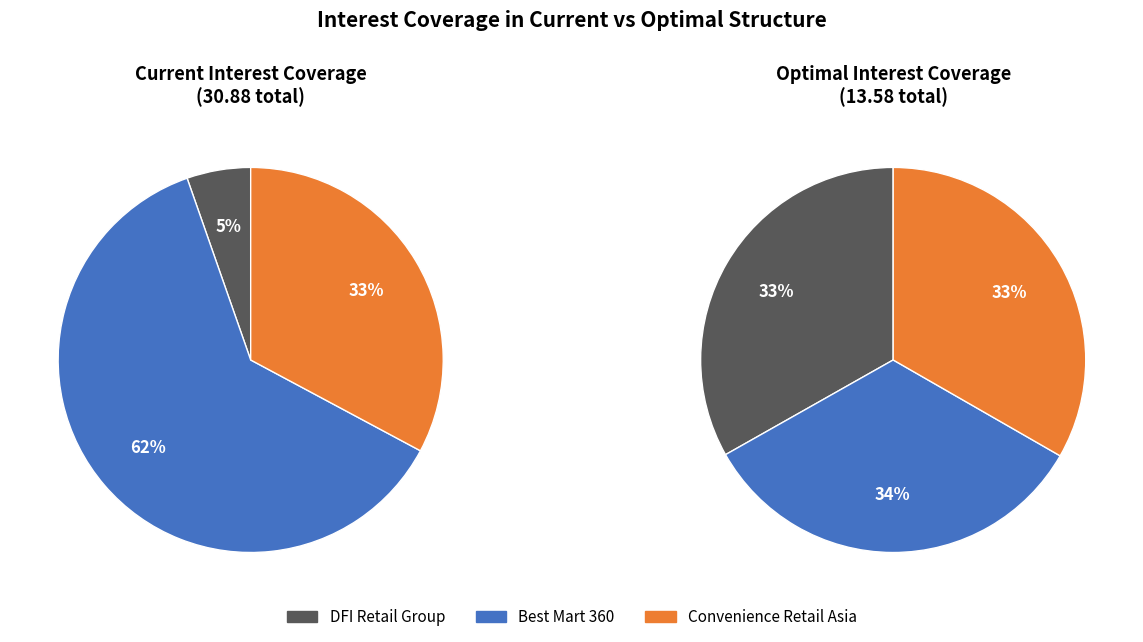

To the nearest percent, what portion does DFI Retail Group represent?

5%